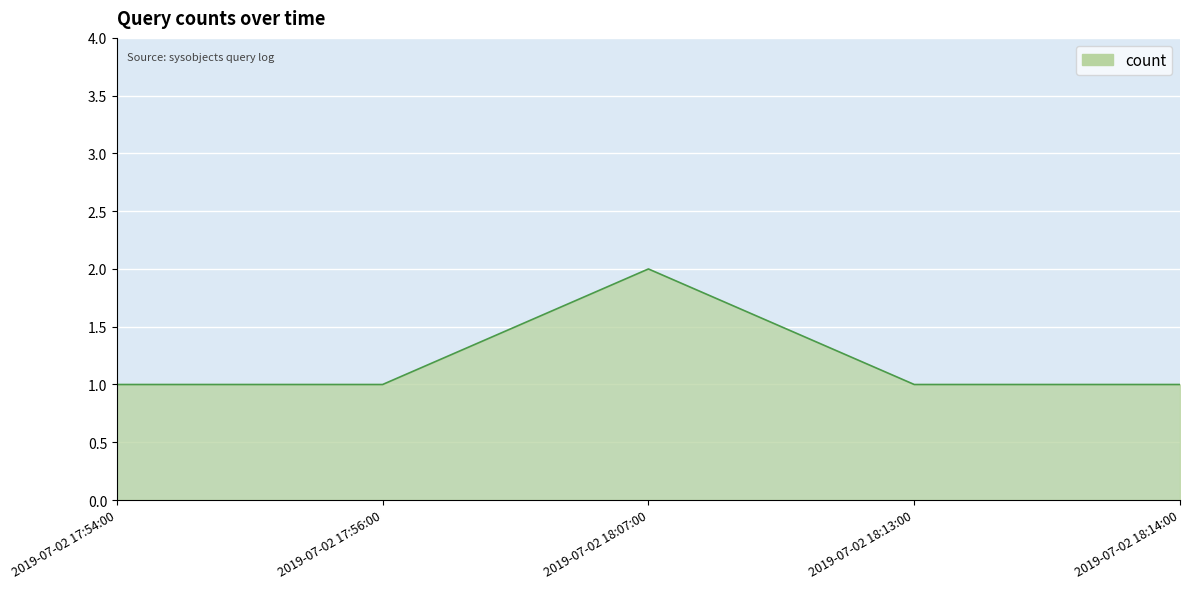

How many values are between 1 and 2?

5